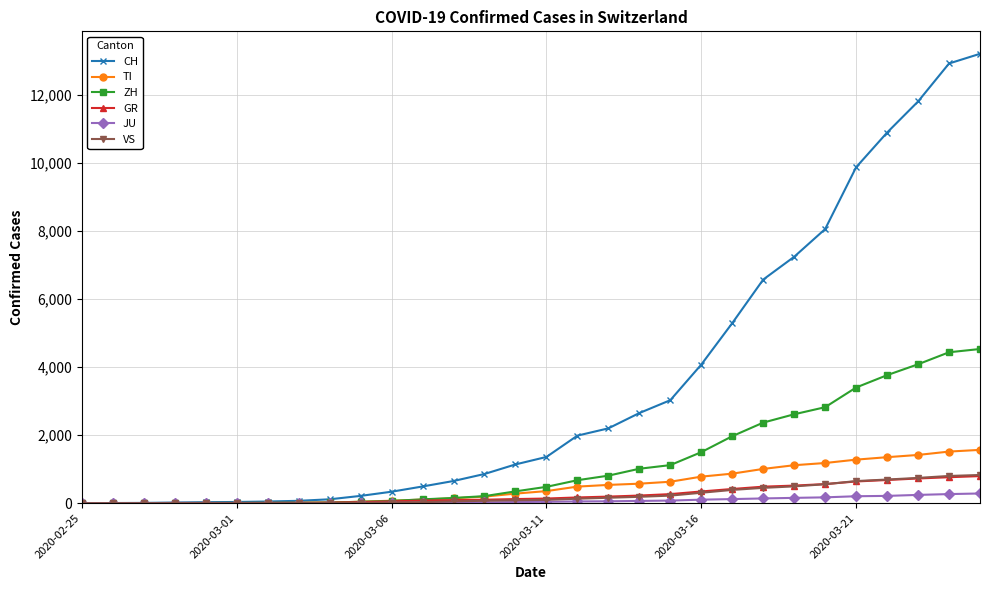

Does the chart display data point markers on the line(s)?

Yes